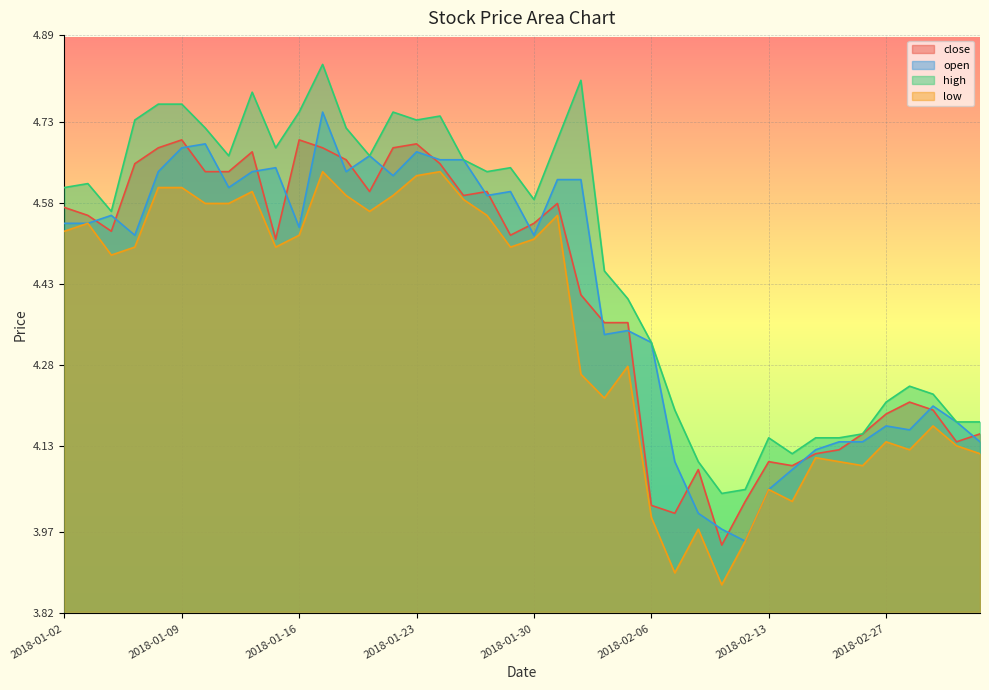

What is the label of the 26th point from the right?

2018-01-22